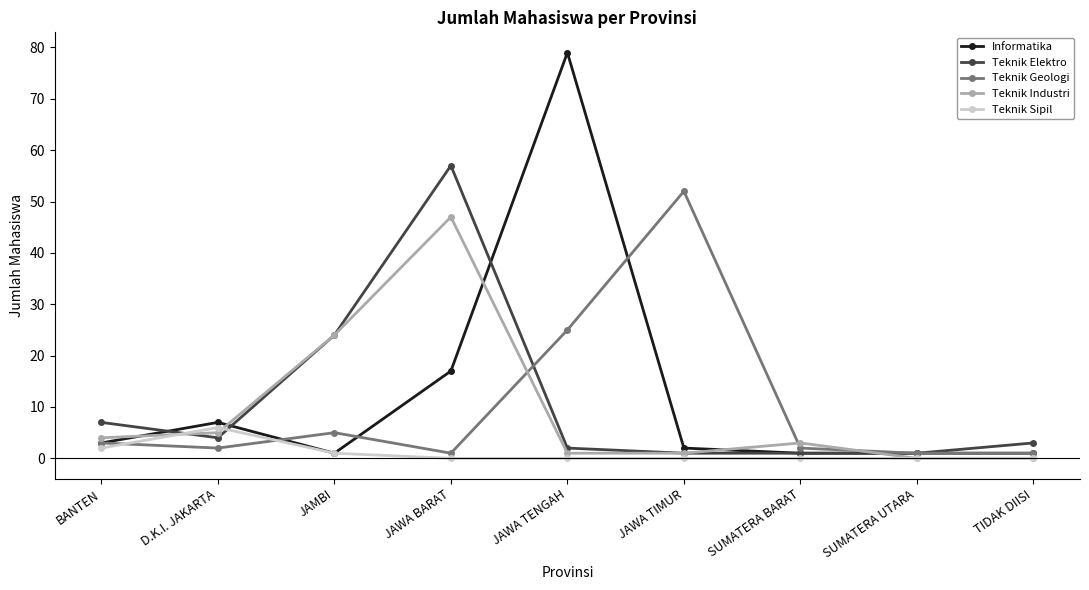

What is the label of the 5th point from the right?

JAWA TENGAH